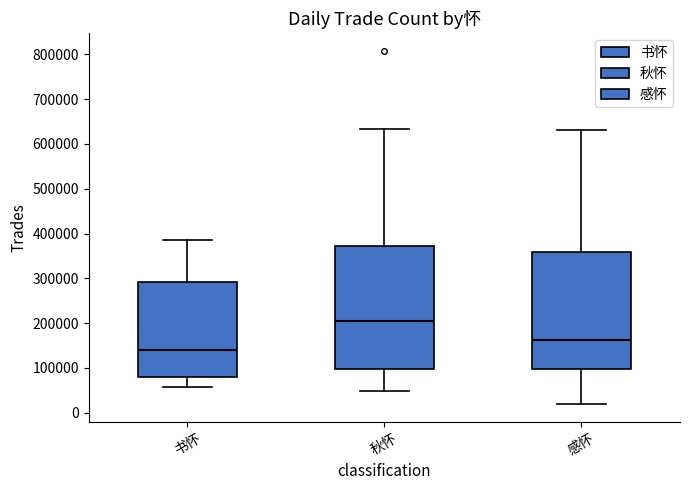

Where is the upper edge of the box for 秋怀 on the y-axis? The values are not printed on the chart, so give them approximately, as read against the axis.

370000